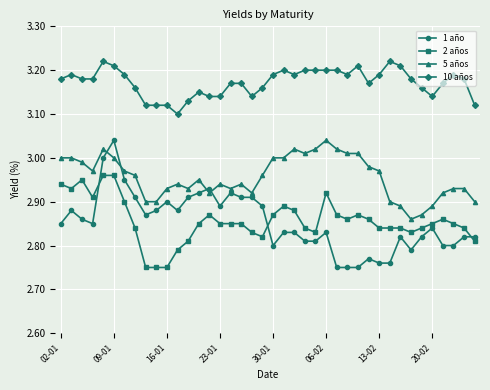

How many distinct data groups are displayed?

4